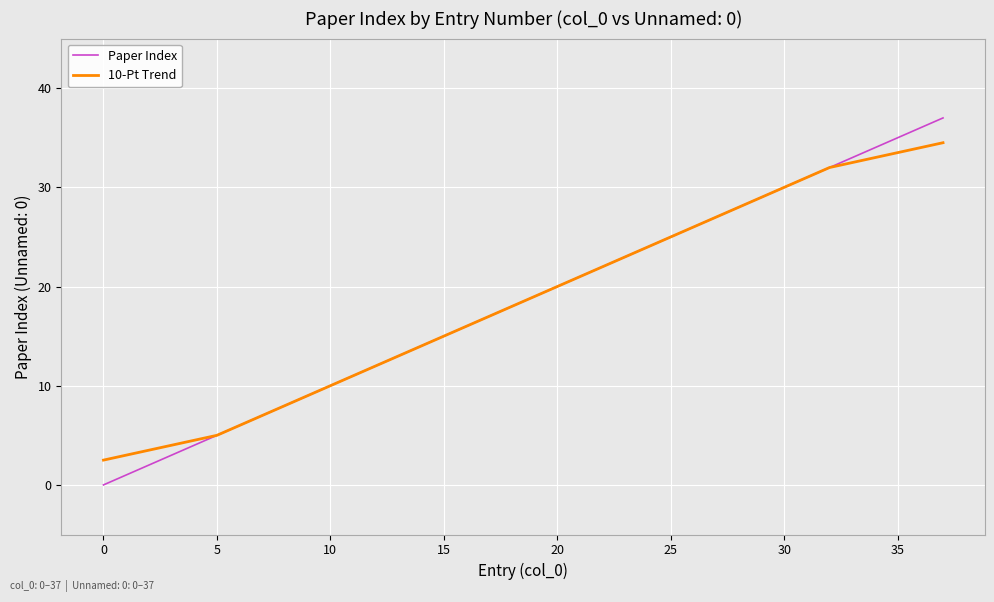

What is the difference between the maximum and minimum values in the Paper Index series?

37.0